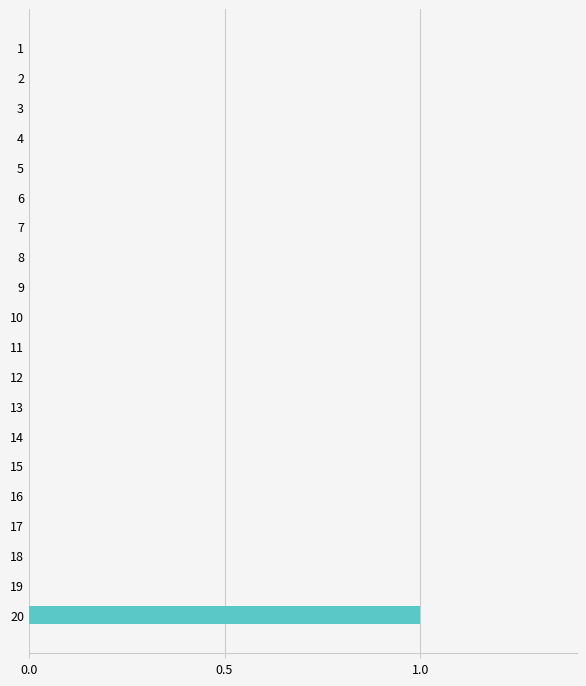

Are the bars grouped side by side (vs. stacked)?

No